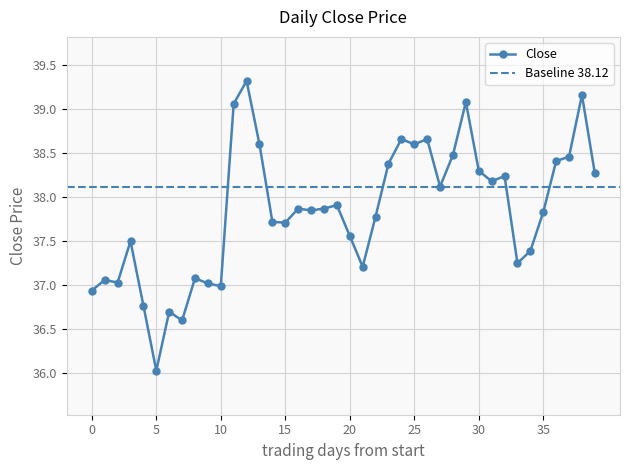

Is this an area chart (filled region under the line)?

No